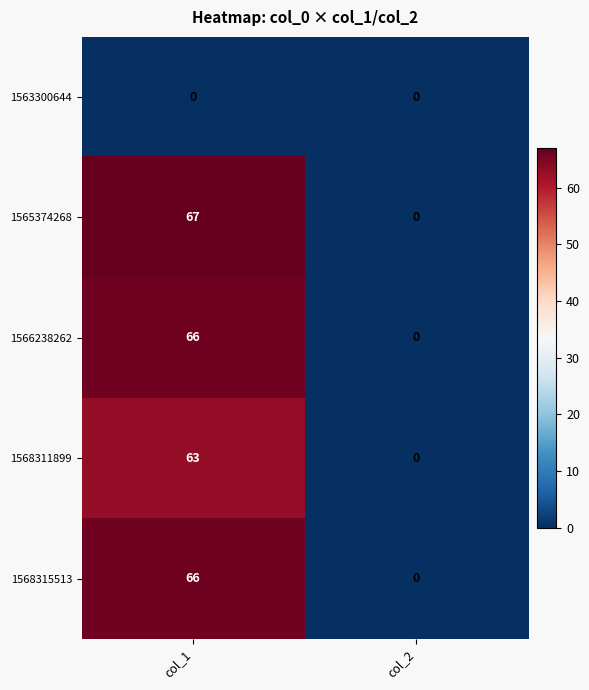

Which series has the largest total across all categories?

1565374268